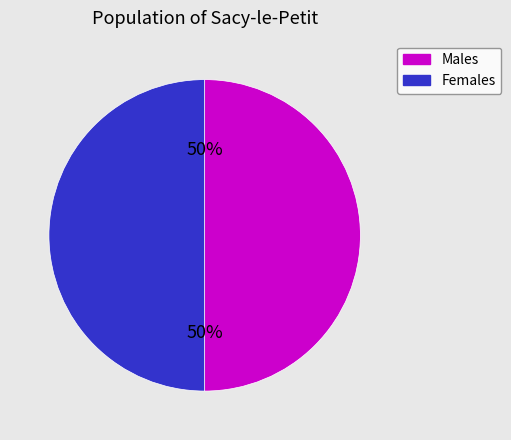

True or false: Males accounts for 50% of the total.

True